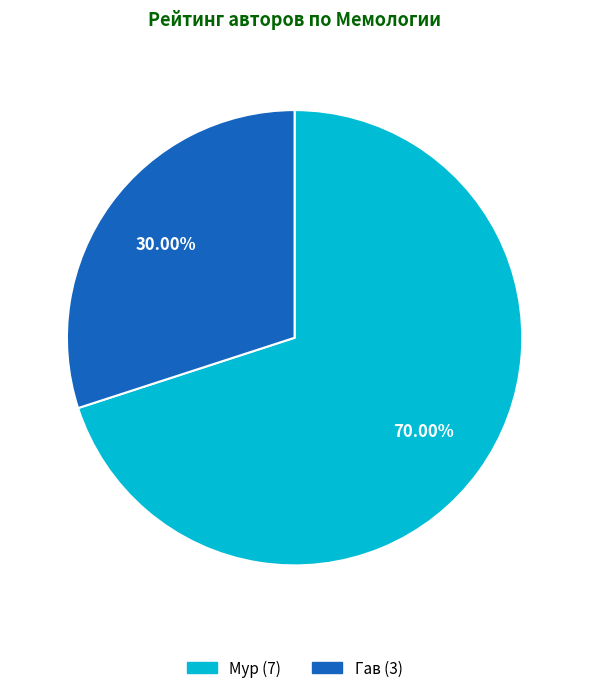

What is the total percentage of Гав and Мур?

100.0%